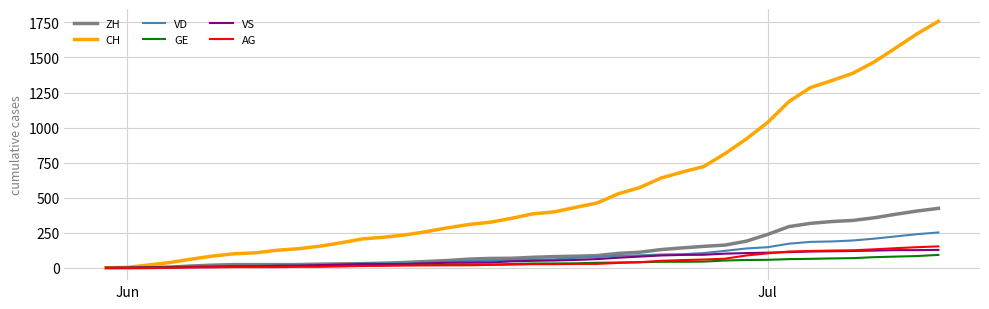

What are all the series names shown in the legend?

ZH, CH, VD, GE, VS, AG